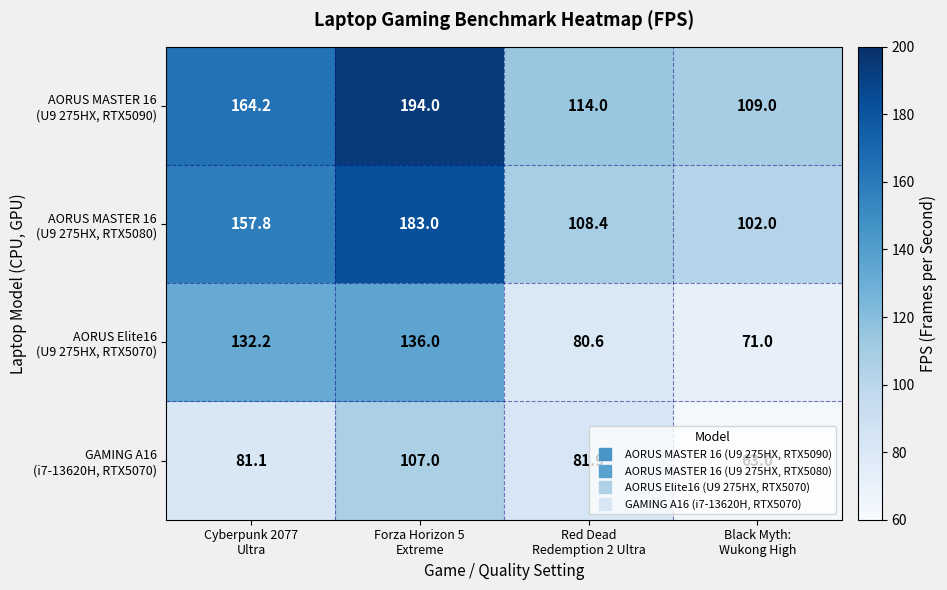

What is the minimum value shown in the chart?

63.0